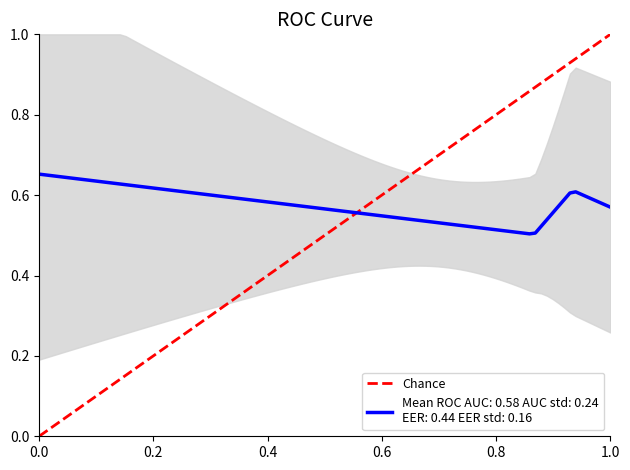

True or false: the data shows 0 at 0.0.

True